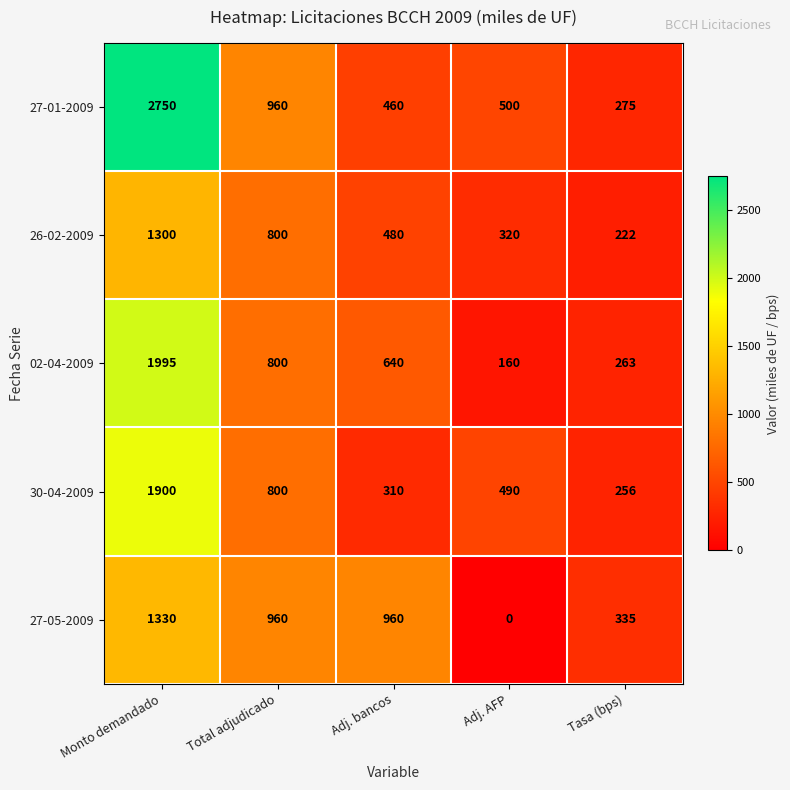

At how many categories does at least one series exceed 517?

3